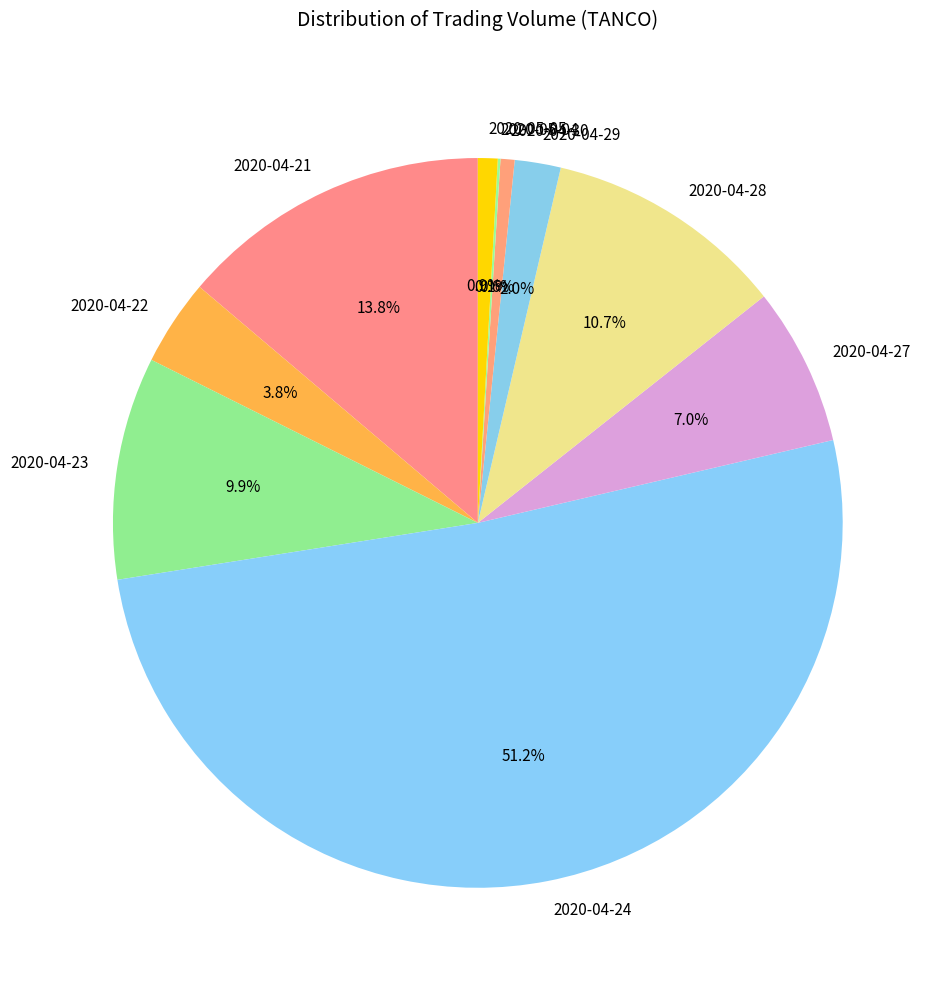

Combined, what portion of the pie is 2020-04-22 and 2020-04-28?

14.5%